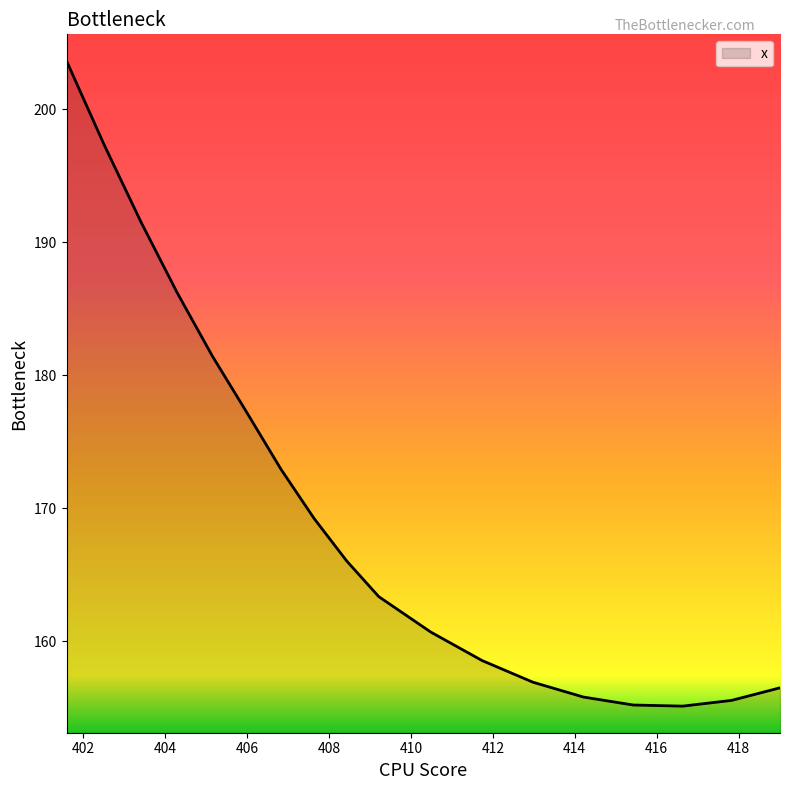

What is the difference between the maximum and minimum values?

48.5